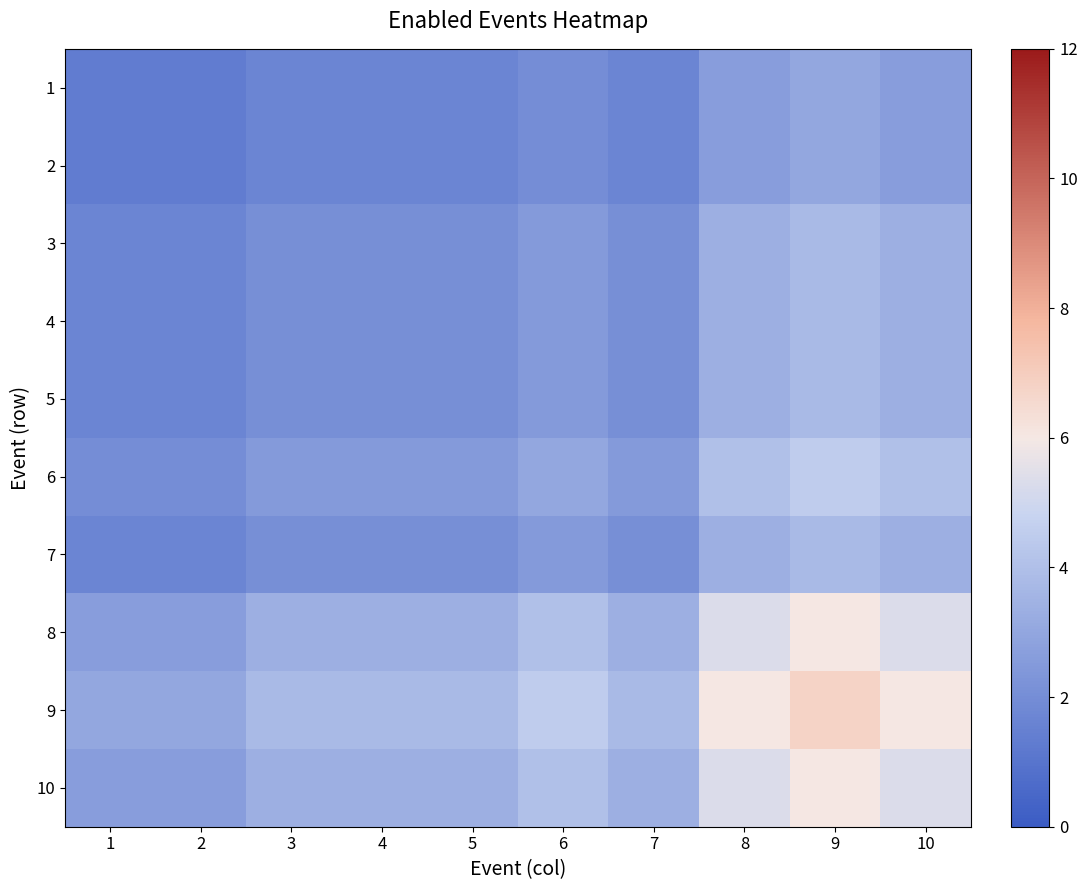

What is the minimum value for 10?

2.7